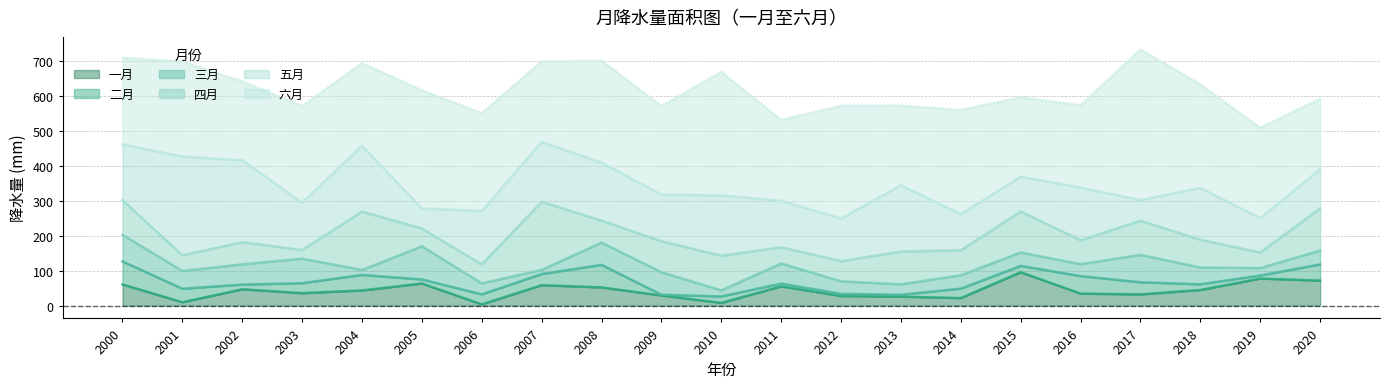

At which label does 四月 reach its minimum?

2003